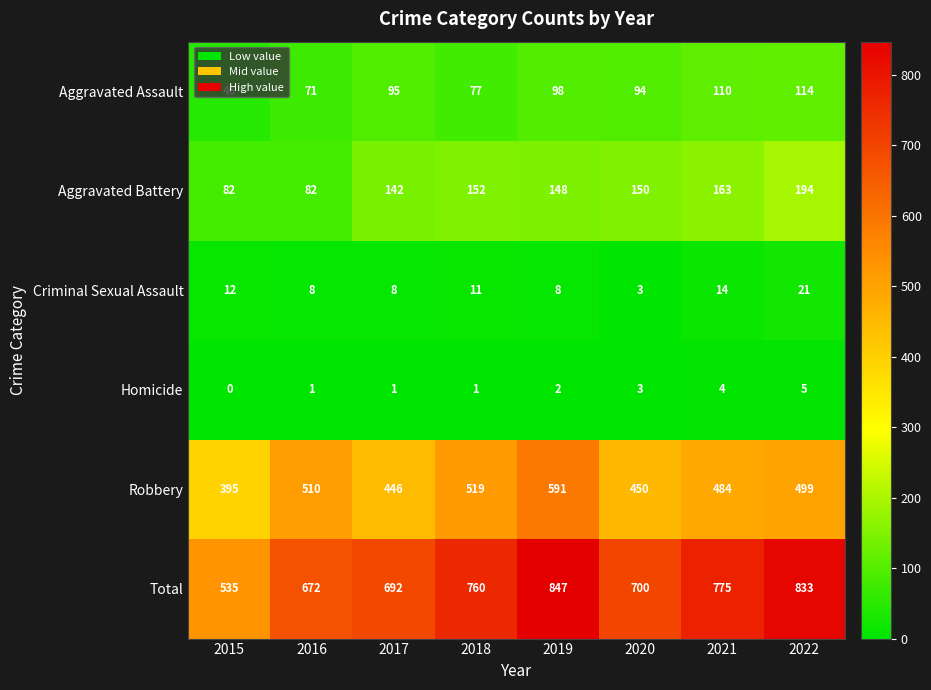

At which label is Homicide closest to 2?

2019